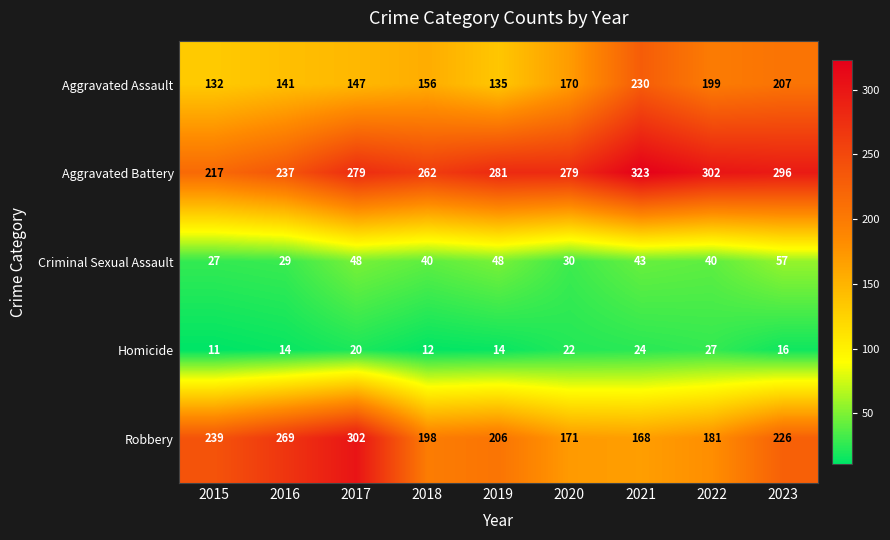

At which label does Robbery first exceed 206?

2015